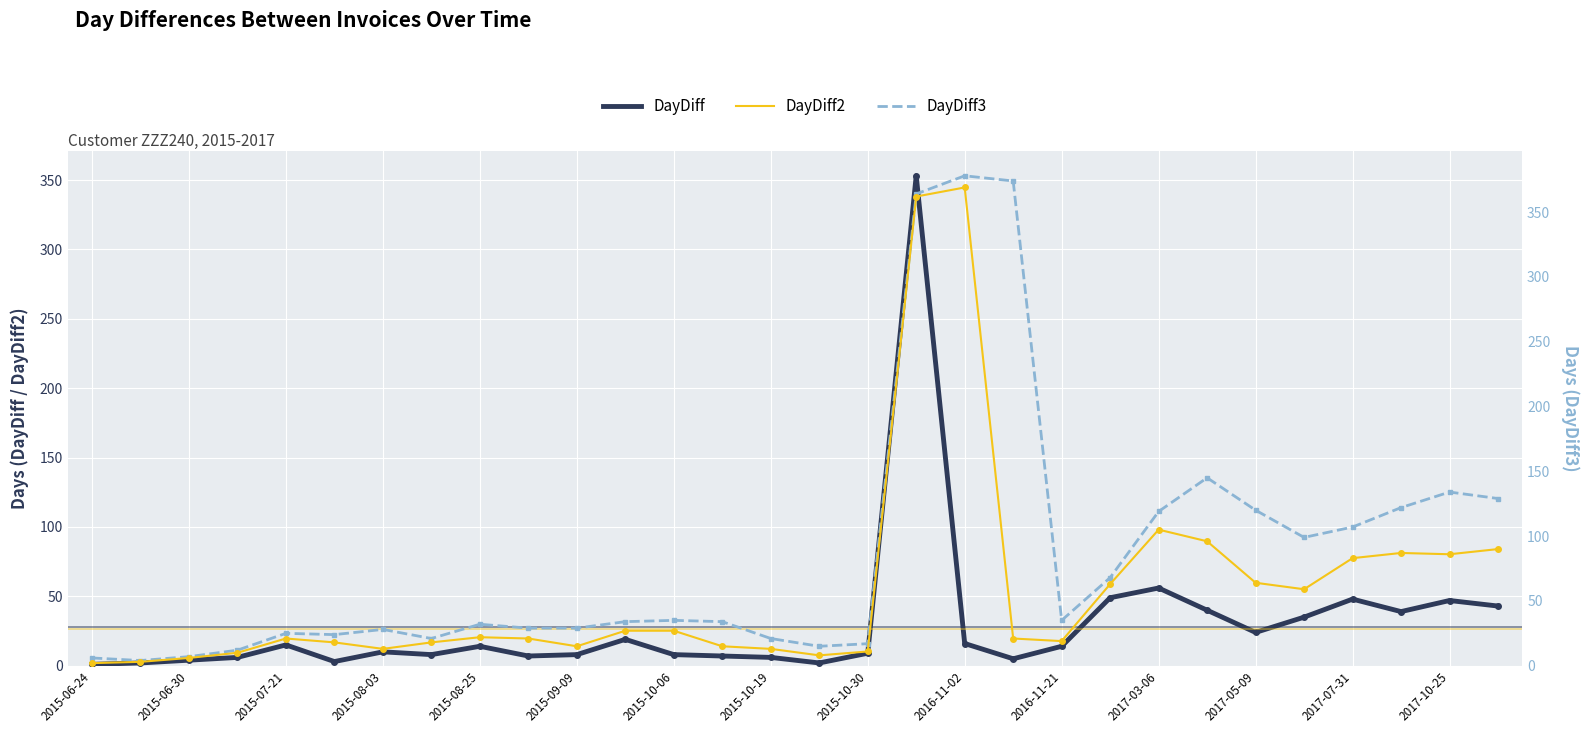

What is the average value of the DayDiff2 series?

58